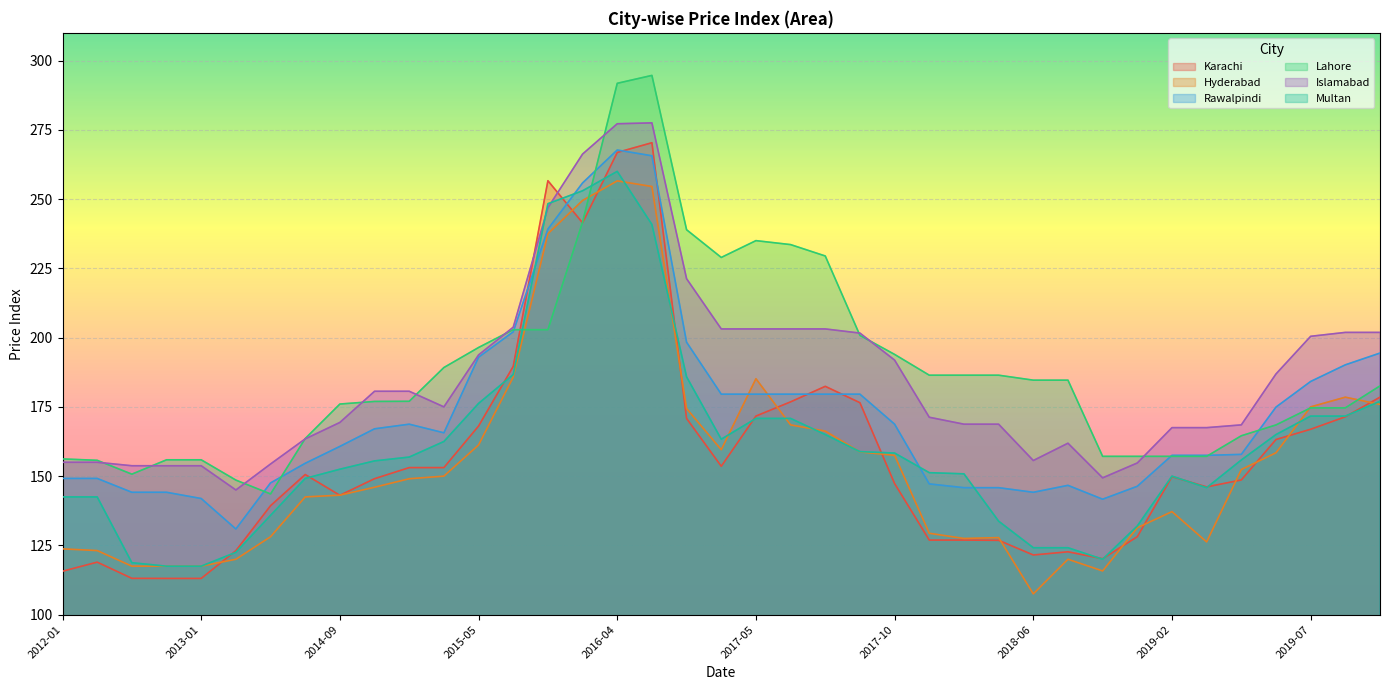

What is the value of the Lahore point at the 3rd from the left?

150.7